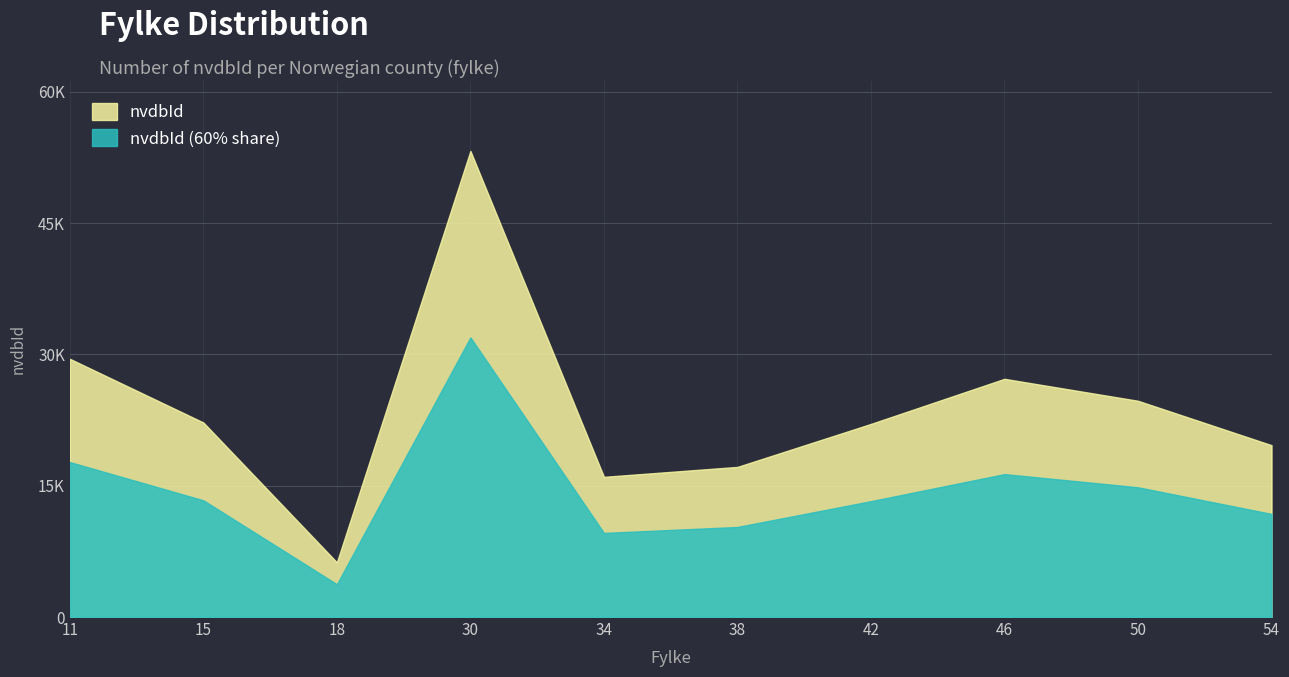

What is the minimum value shown in the chart?

6245